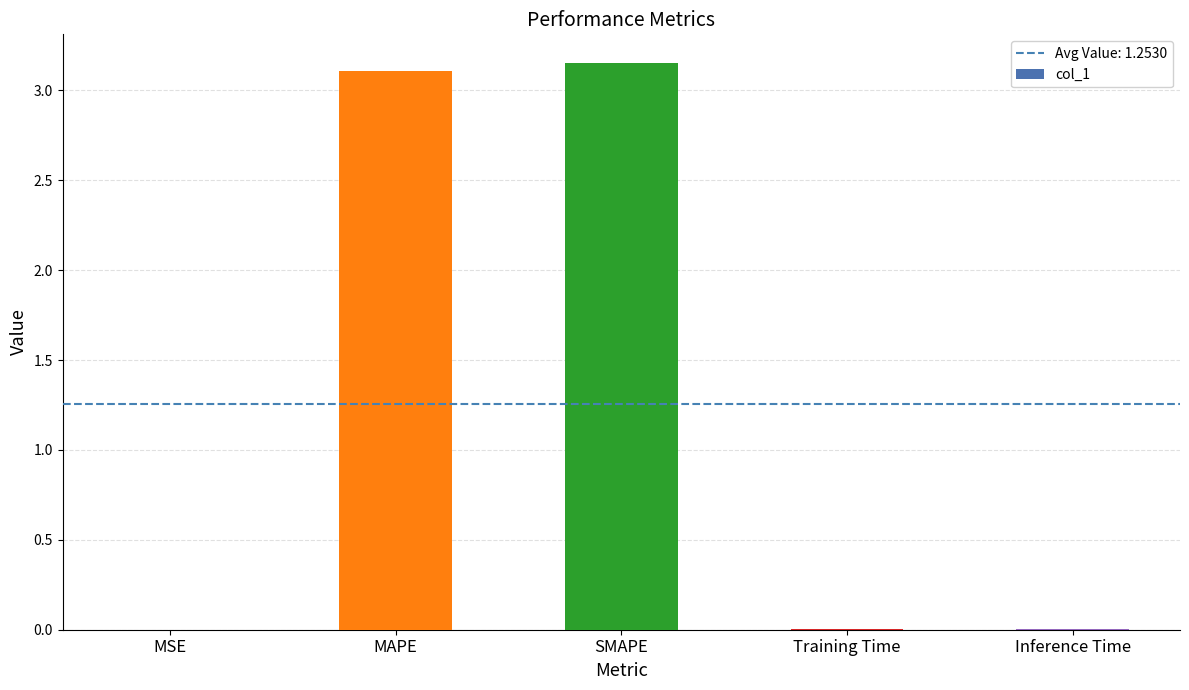

What is the sum of all values?

6.3